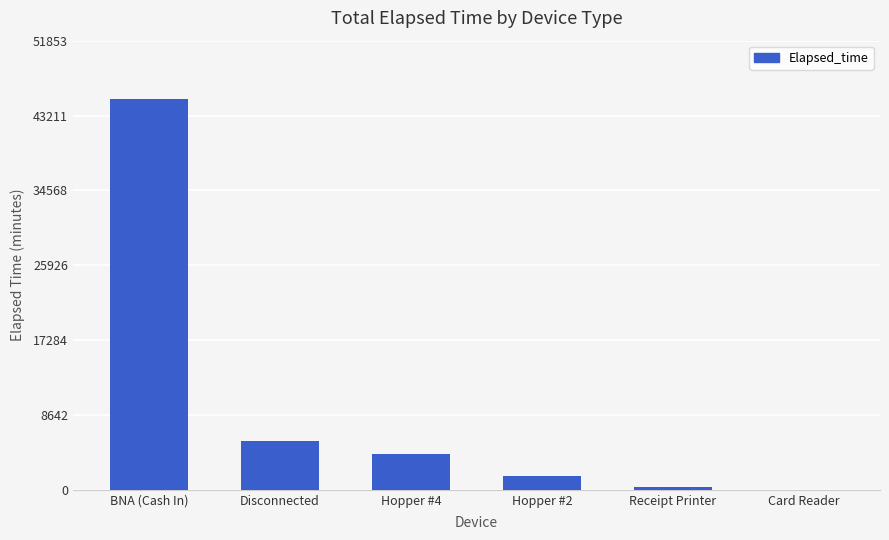

At which category does the chart reach its peak across all series?

BNA (Cash In)